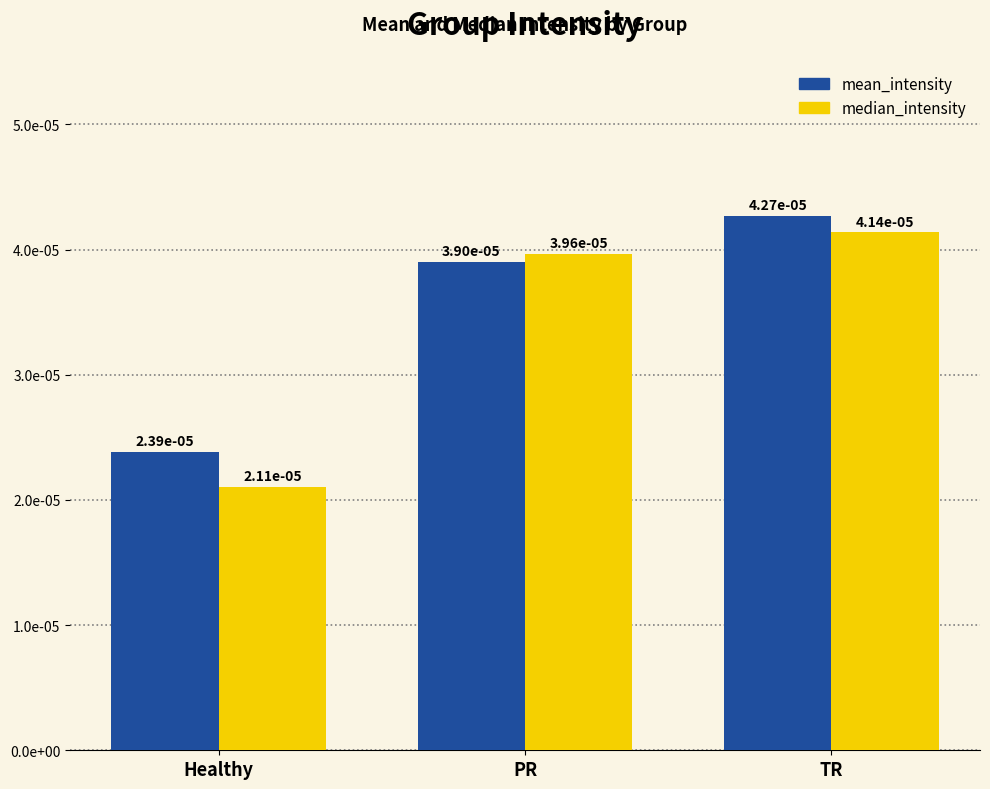

Which series has the largest total across all categories?

mean_intensity